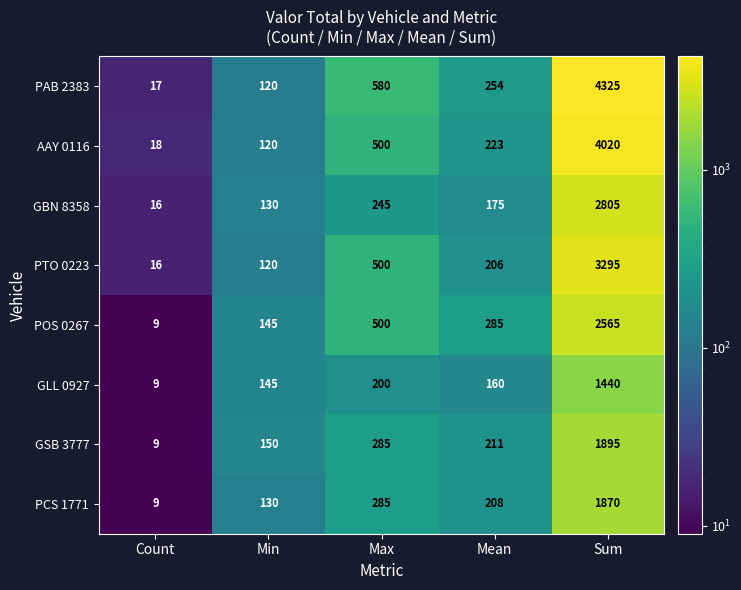

The GBN 8358 series shows 245 at Max. True or false?

True